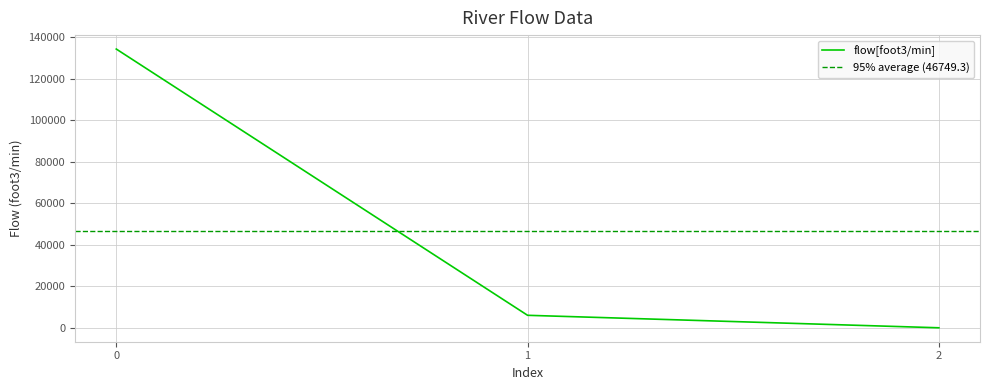

True or false: the data shows 0.2 at 2.

True